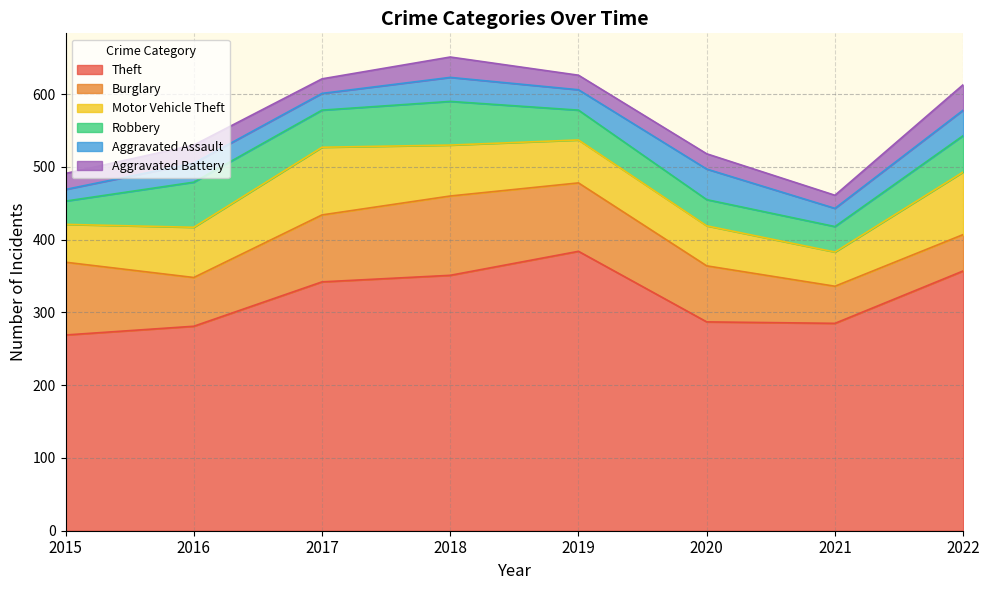

Where is the first local maximum for Aggravated Battery?

2016